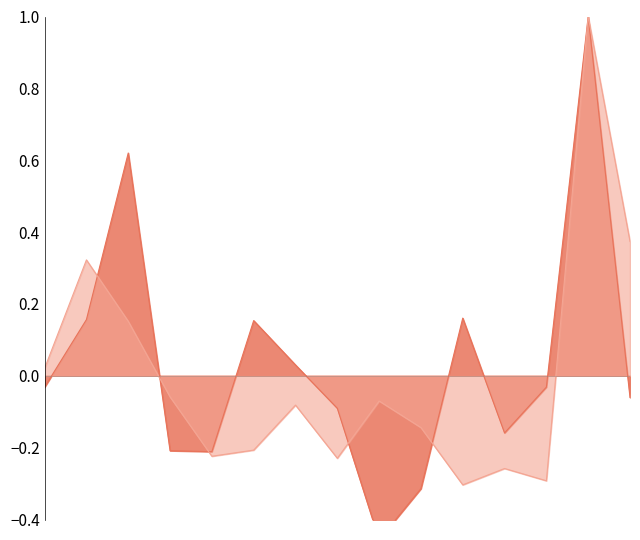

List the series in order of their peak value, highest first.

涨跌幅%, 量比